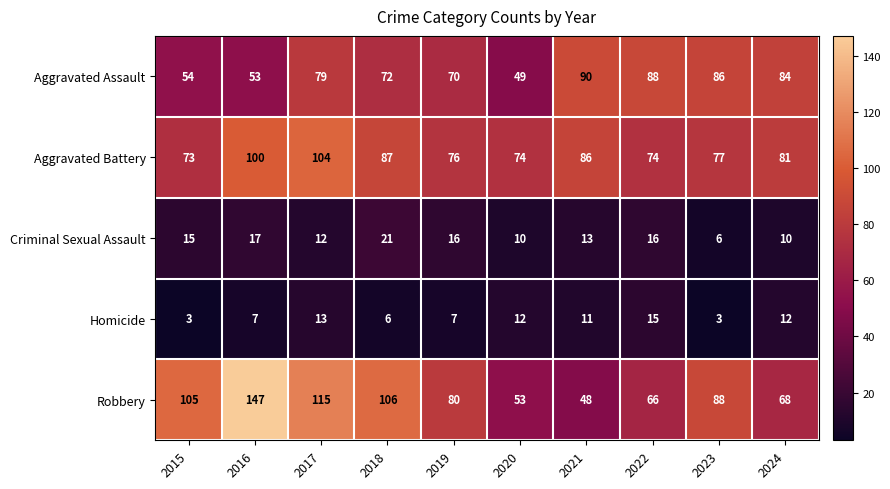

What is the sum of all Criminal Sexual Assault values?

136